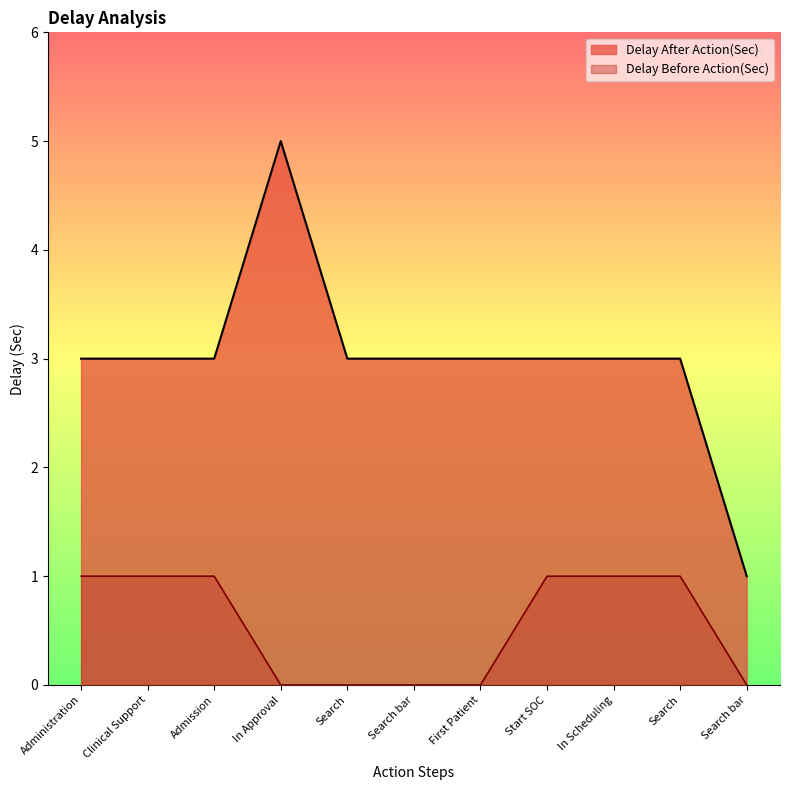

What is the difference between the maximum and second lowest values in the Delay After Action(Sec) series?

2